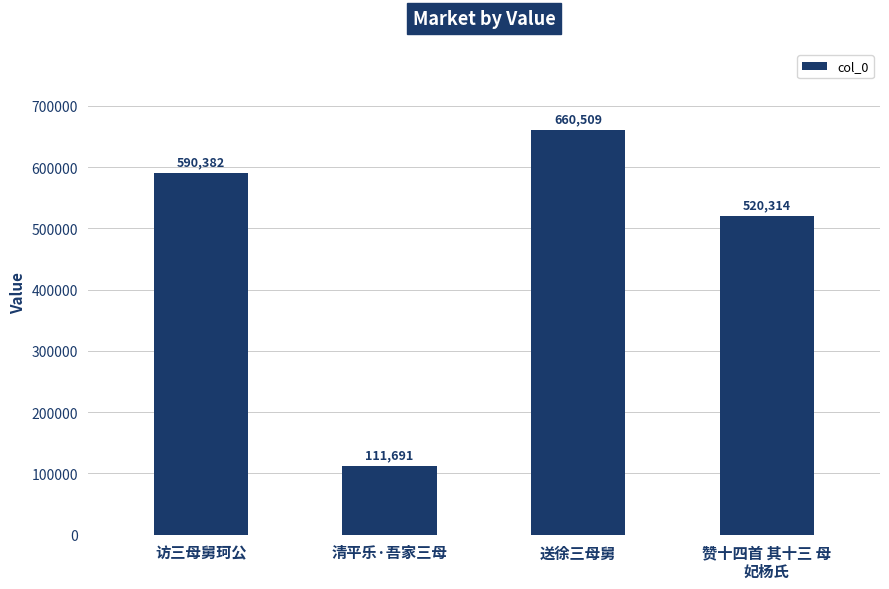

Reading left to right, what are all the values shown in this chart?

590382	111691	660509	520314